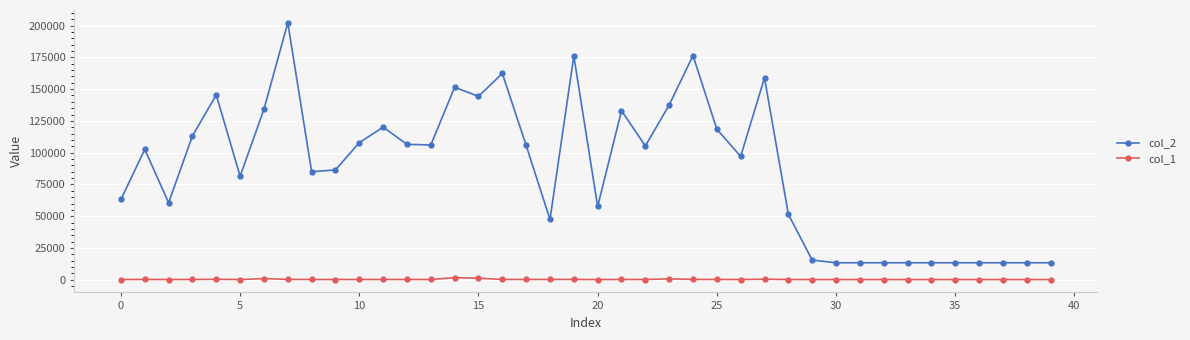

What is the maximum value for col_1?

1699